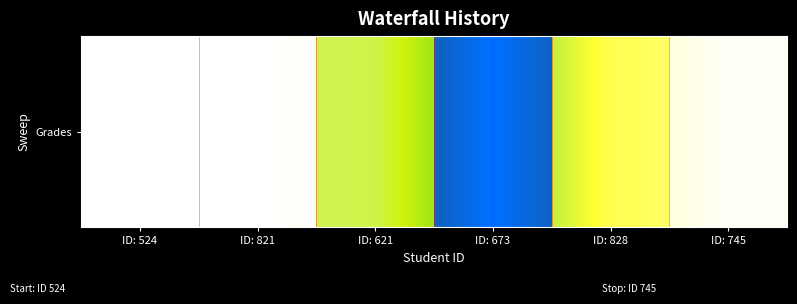

True or false: the data shows 130.5 at ID: 821.

False